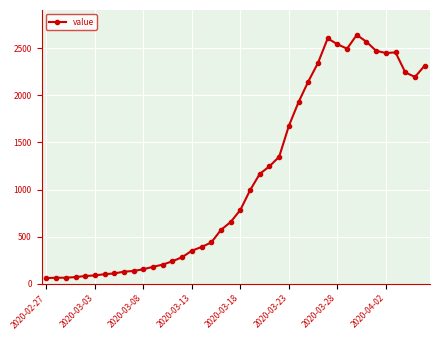

True or false: there are more than 2 points higher than both neighbors.

True